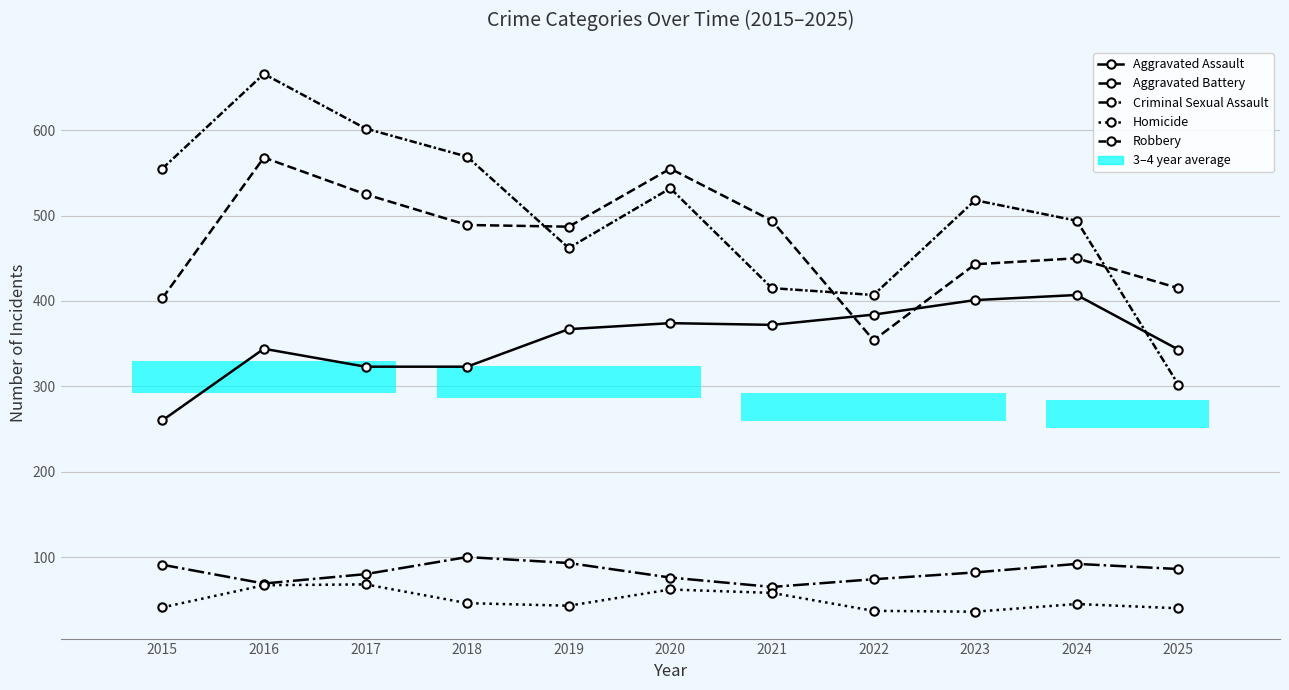

How many series are shown in this chart?

5